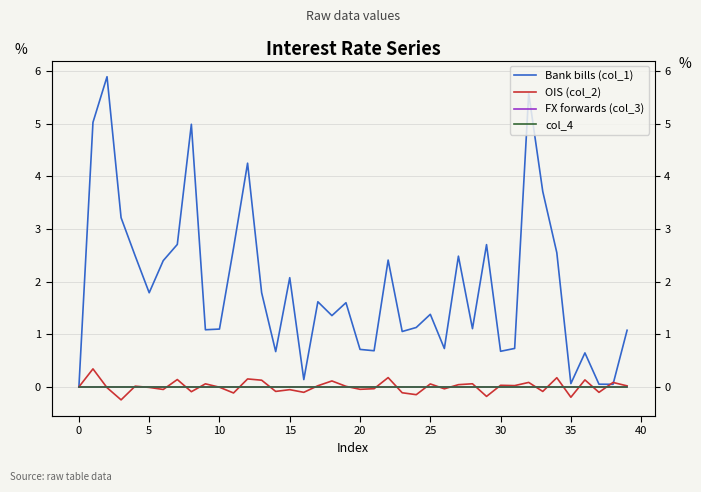

True or false: OIS (col_2) and Bank bills (col_1) intersect in this chart.

True